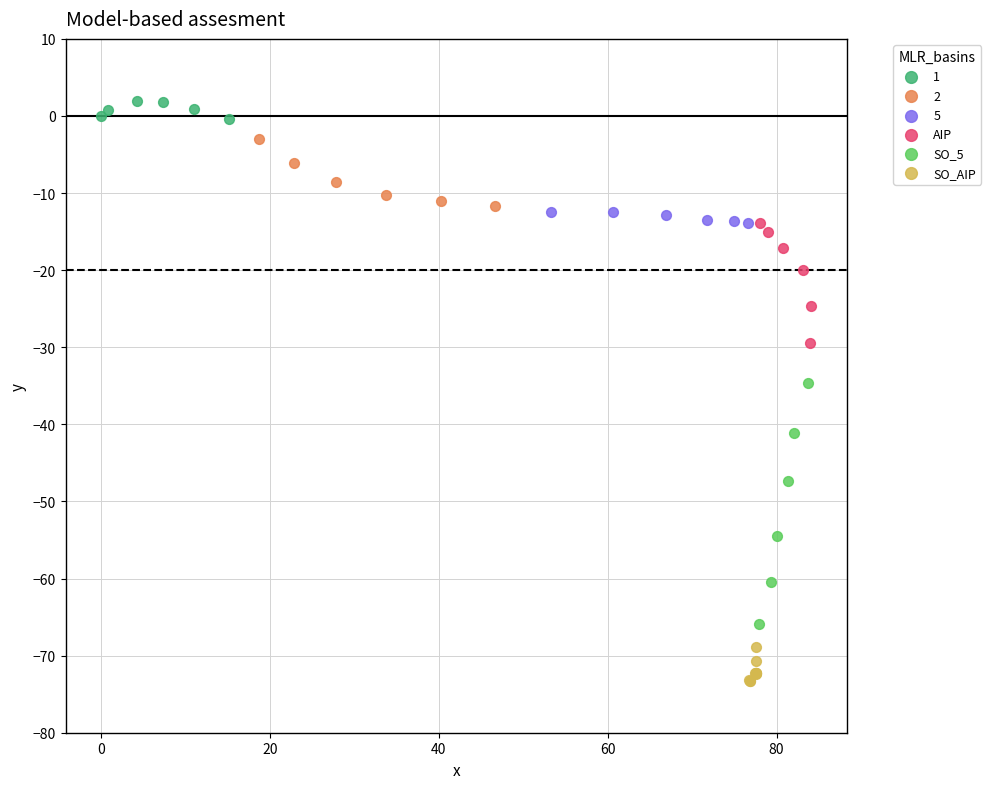

Which series has the largest Y range (max minus min)?

SO_5